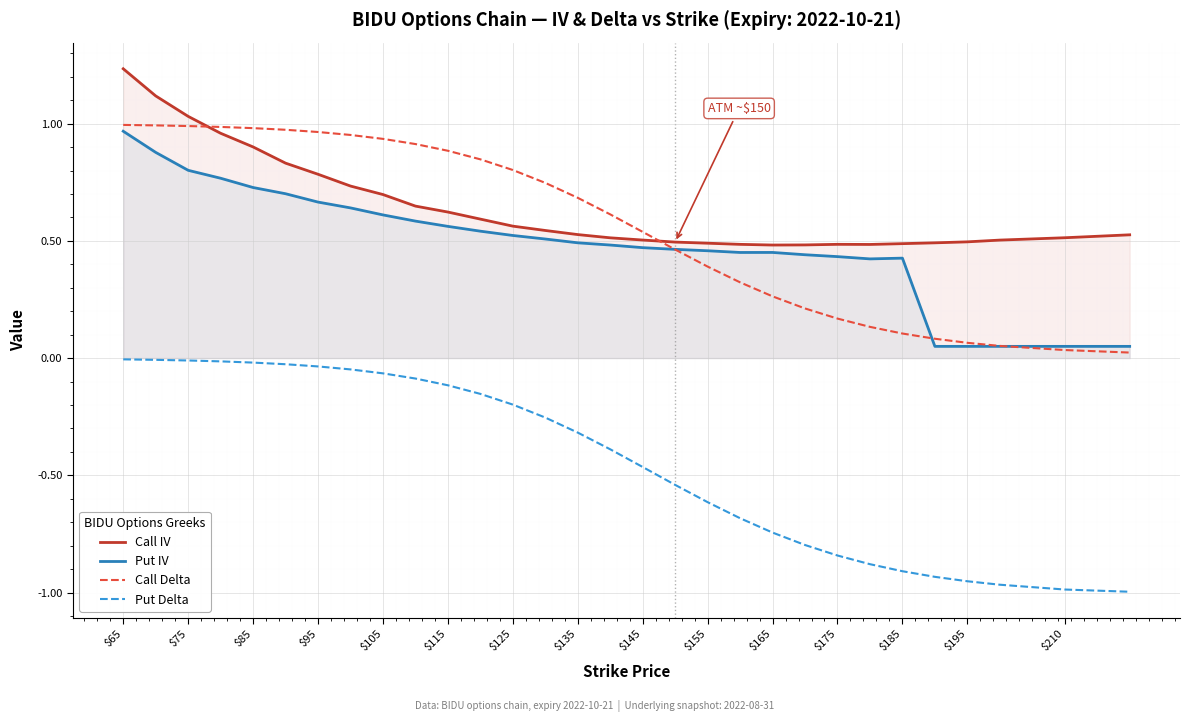

True or false: Put Delta and Call Delta intersect in this chart.

False